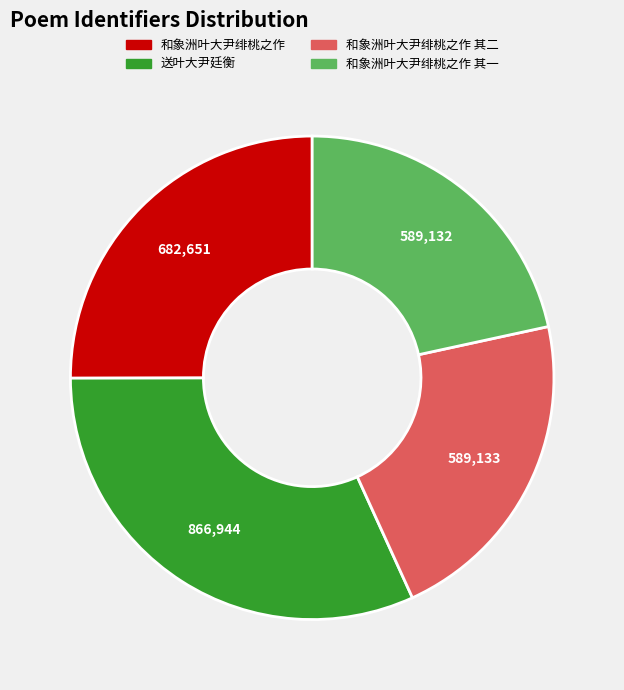

True or false: 和象洲叶大尹绯桃之作 accounts for 14% of the total.

False